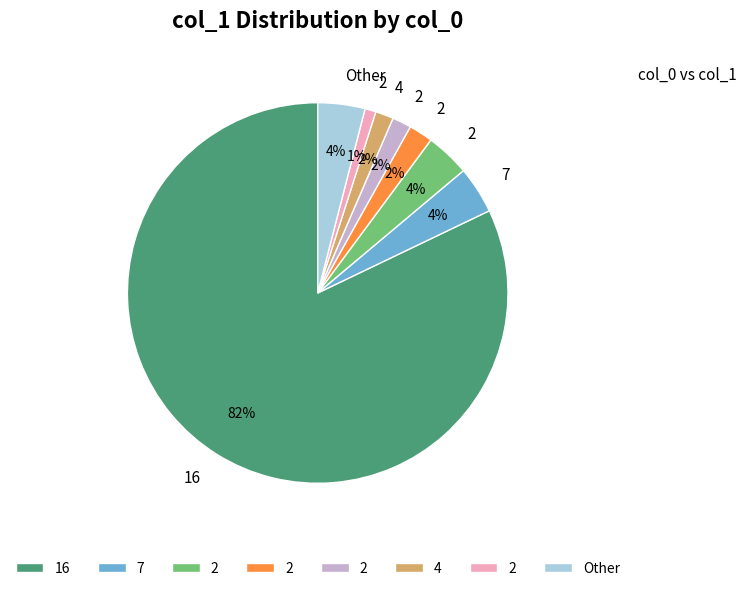

To the nearest percent, what is the average slice percentage?

12%